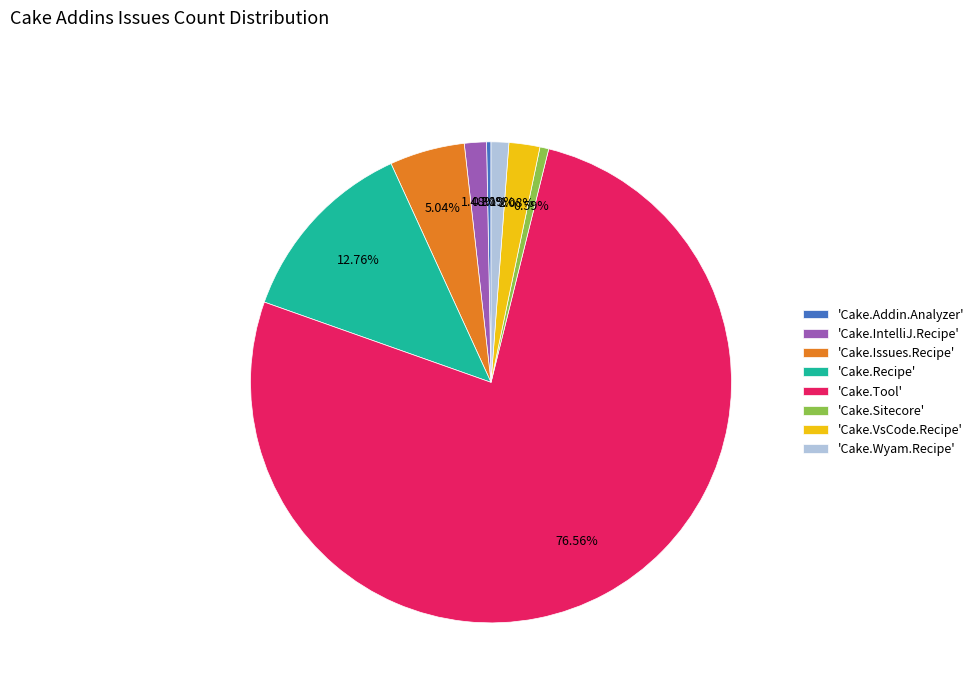

Is 'Cake.Sitecore' the majority of the pie?

No